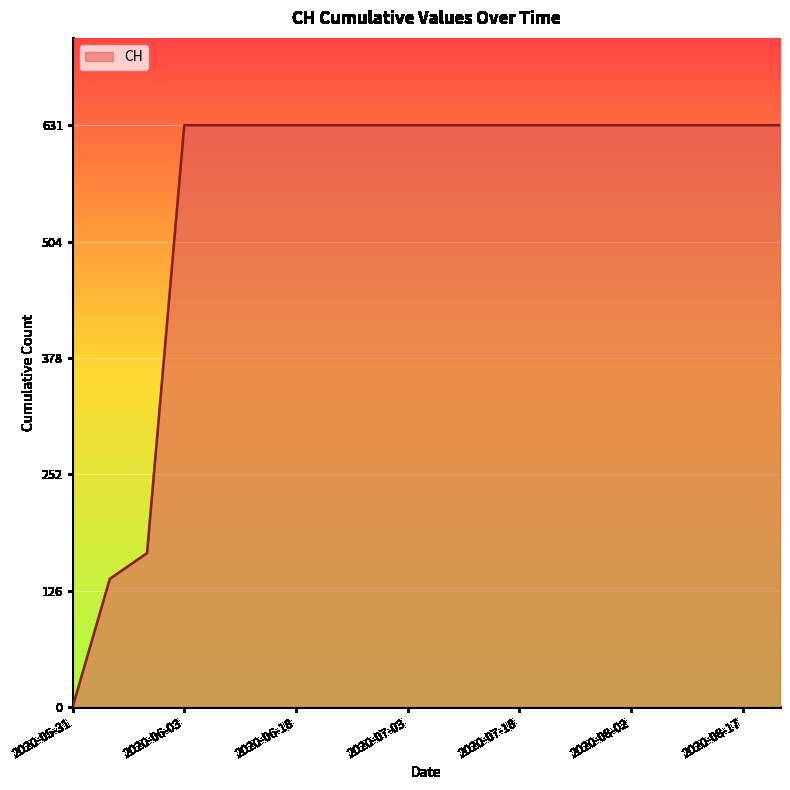

What is the maximum value shown in the chart?

631